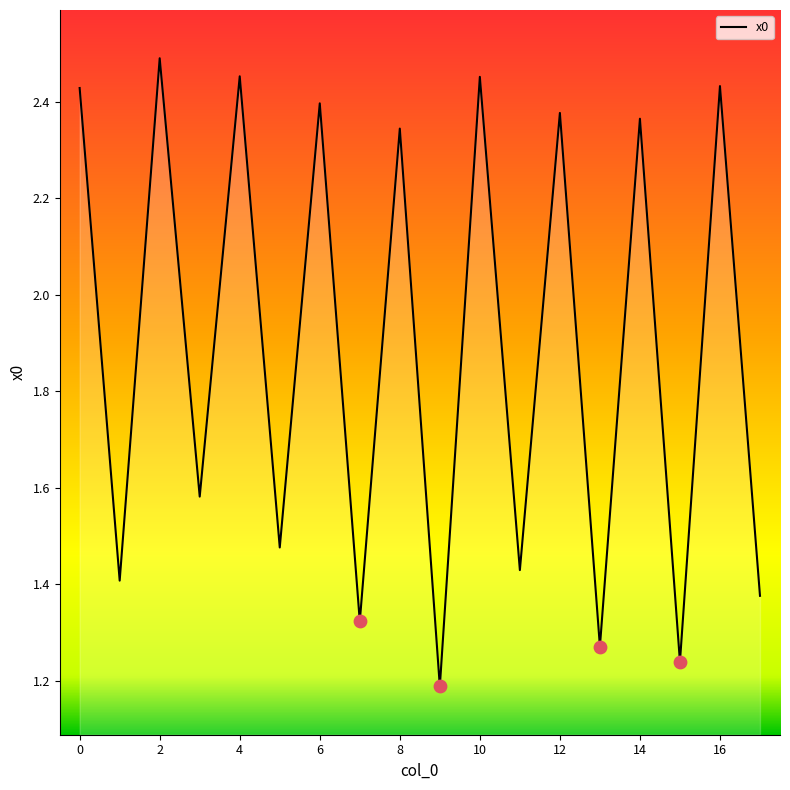

Does the chart have visible grid lines?

No